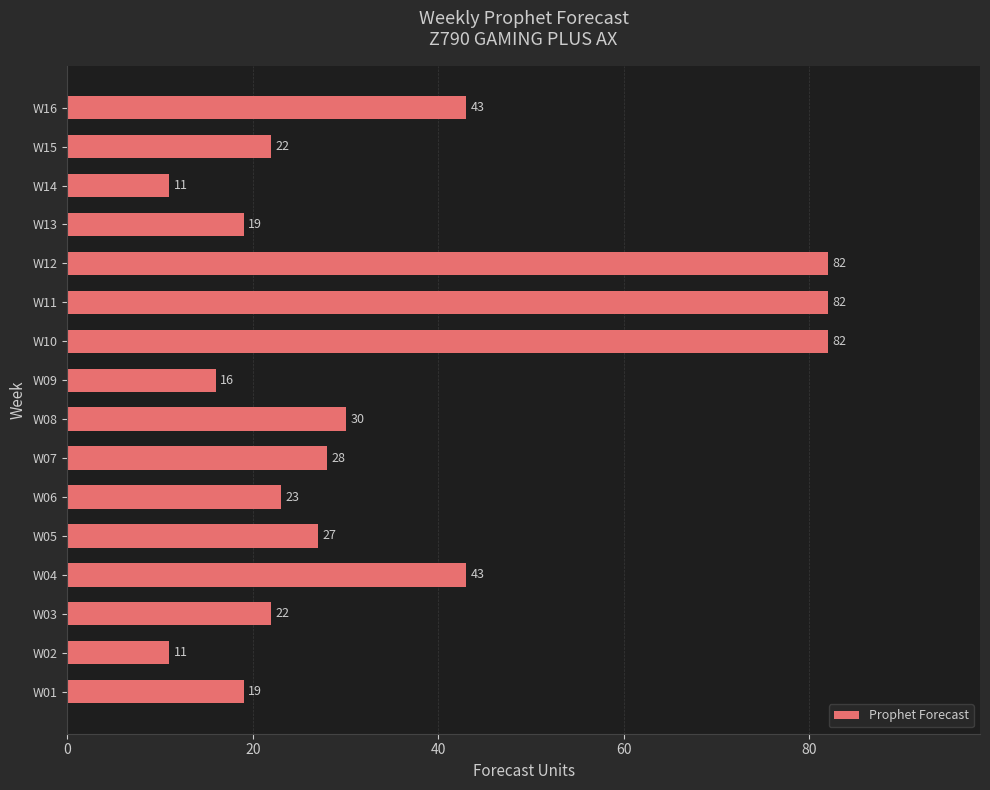

Reading bottom to top, extract all data points from this chart.

19	11	22	43	27	23	28	30	16	82	82	82	19	11	22	43